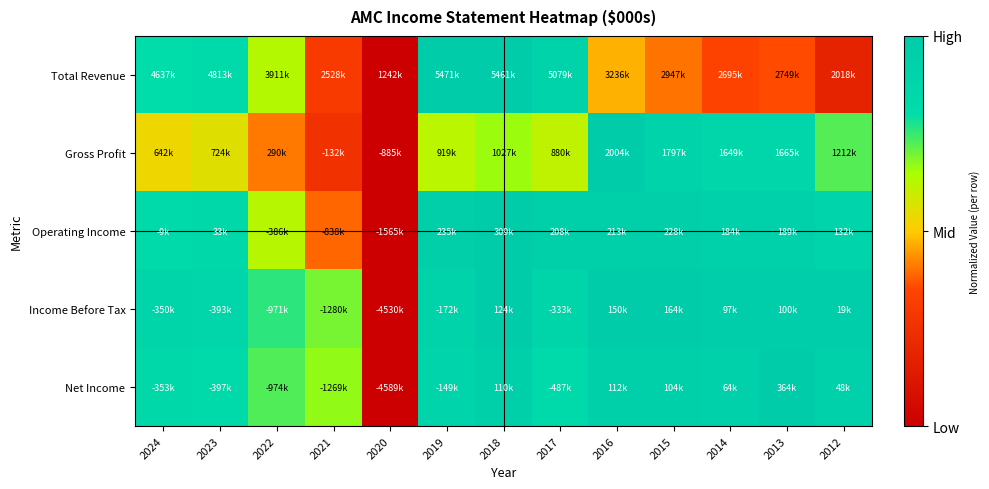

What is the spread (max minus min) of values at 2016?

0.5